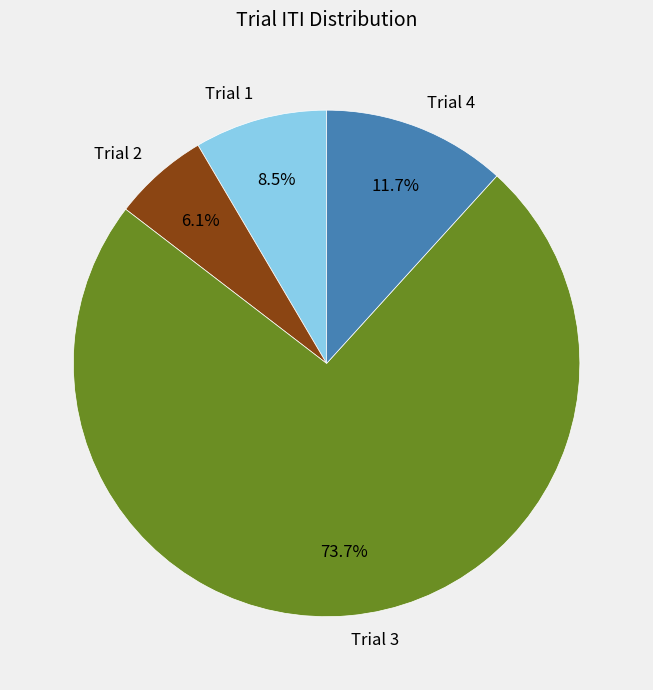

To the nearest percent, what portion does Trial 2 represent?

6%